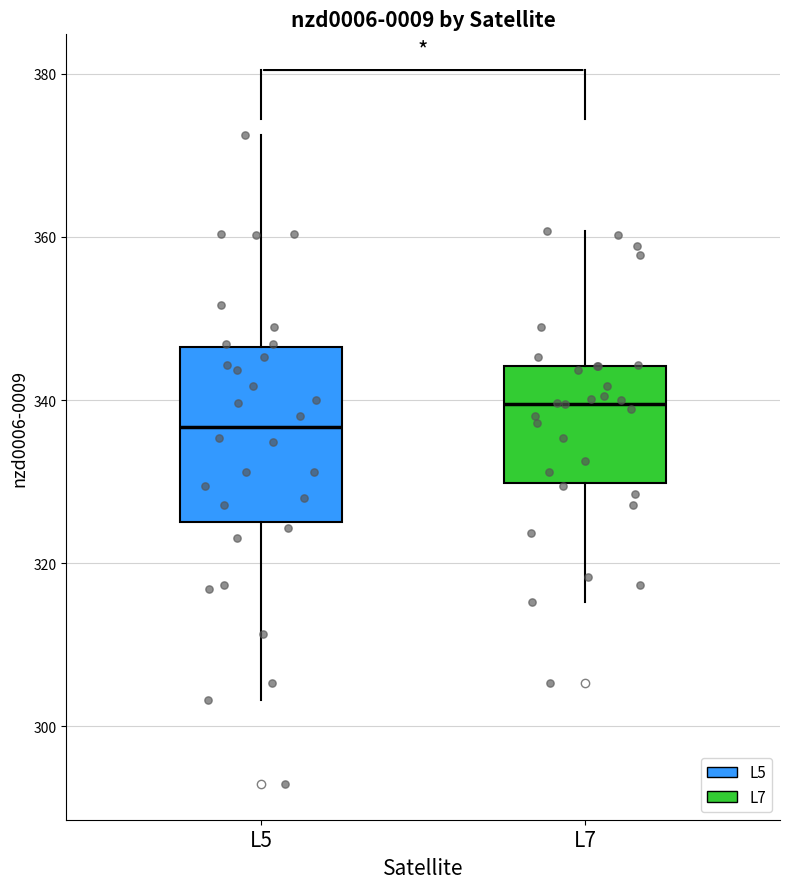

Which box is the tallest, from its lower edge to its upper edge?

L5